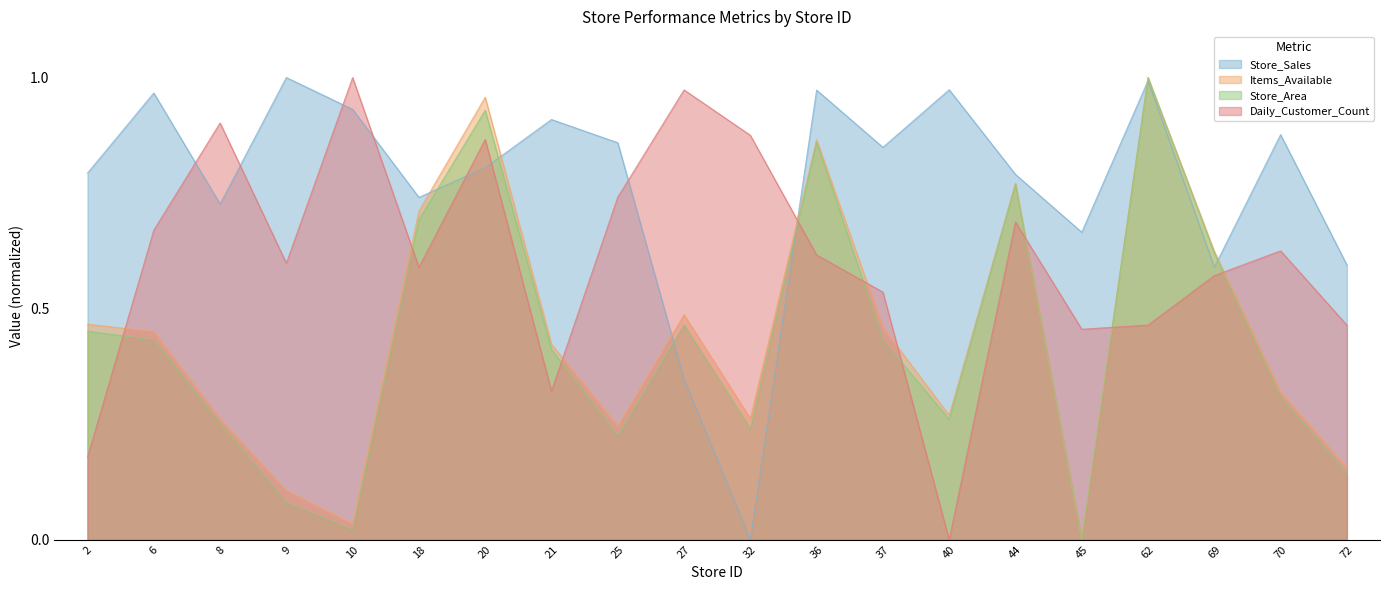

At how many categories does at least one series exceed 0?

20